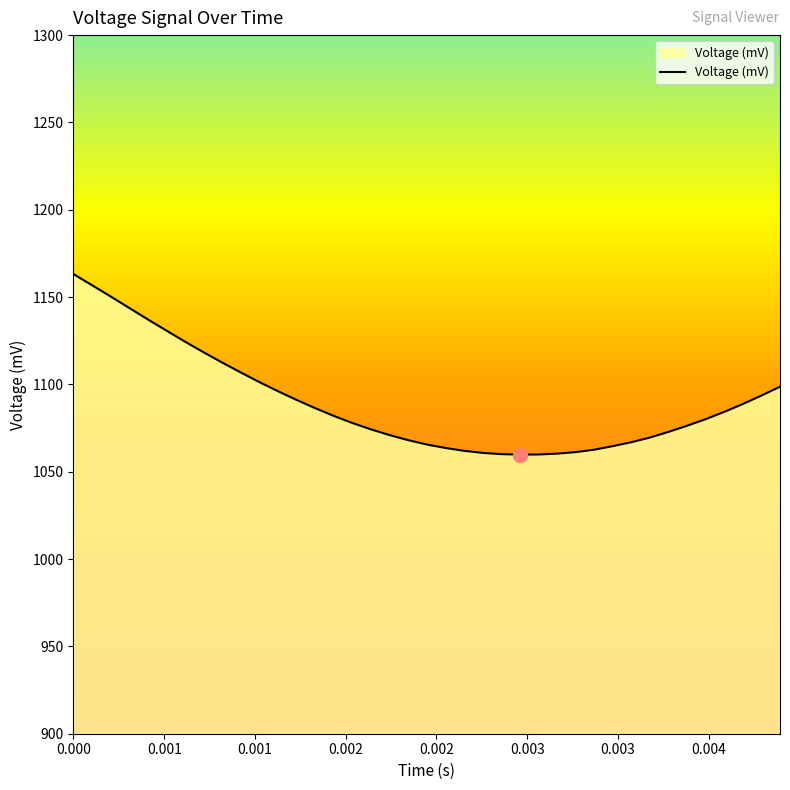

What is the greatest value displayed?

1163.2